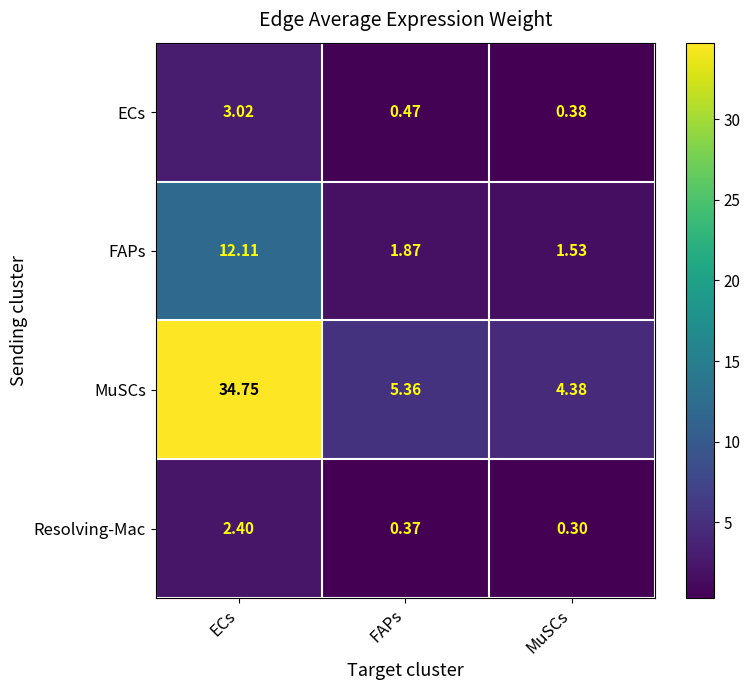

How many categories are shown in the chart?

3